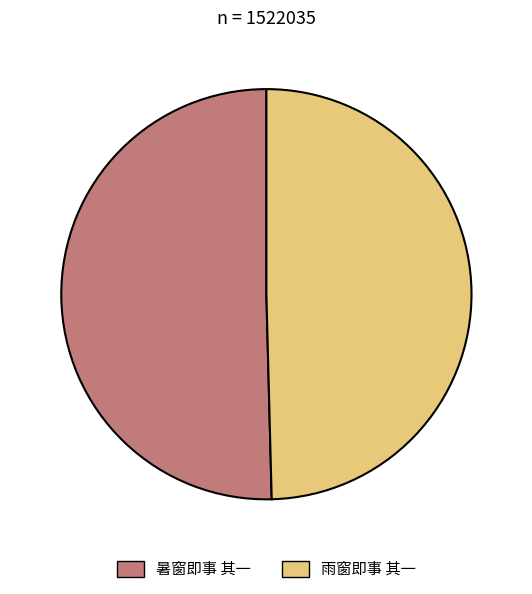

Is there any slice that represents more than half of the pie?

Yes